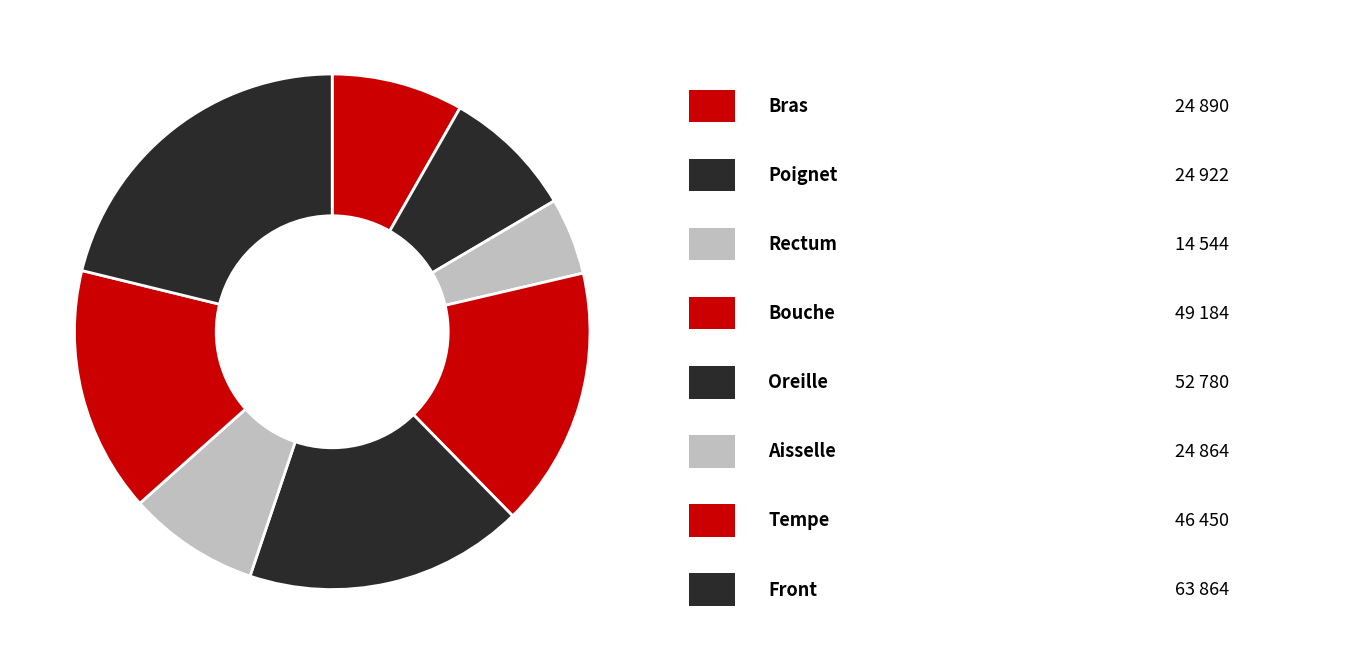

Which slice is the largest?

Front